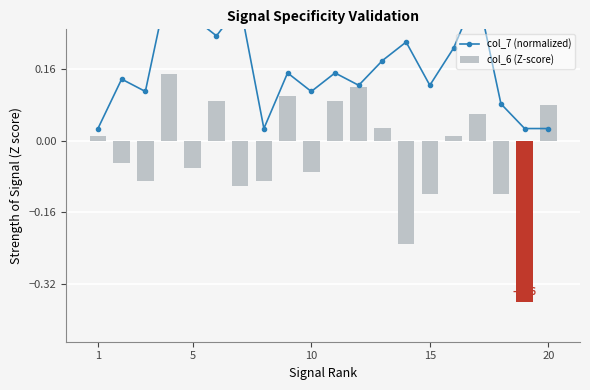

How many negative values does the col_6 (Z-score) series have?

10